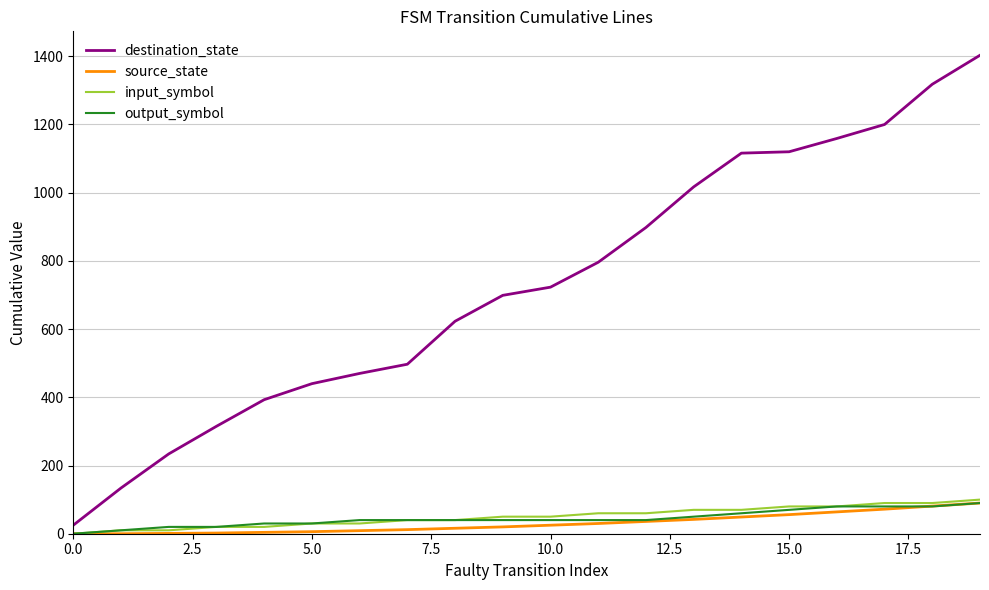

What is the maximum value shown in the chart?

1403